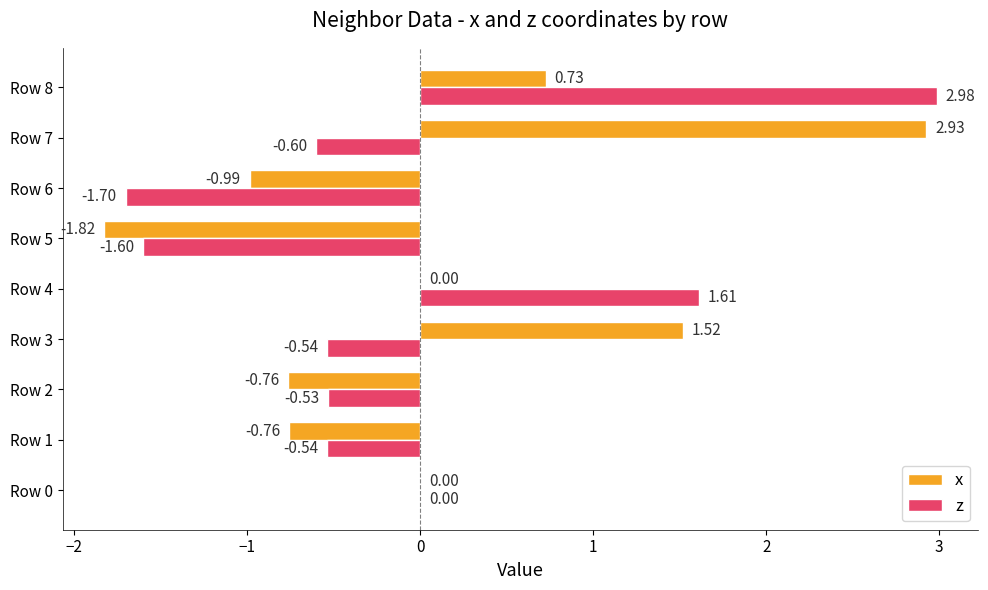

Which series has the largest total across all categories?

x